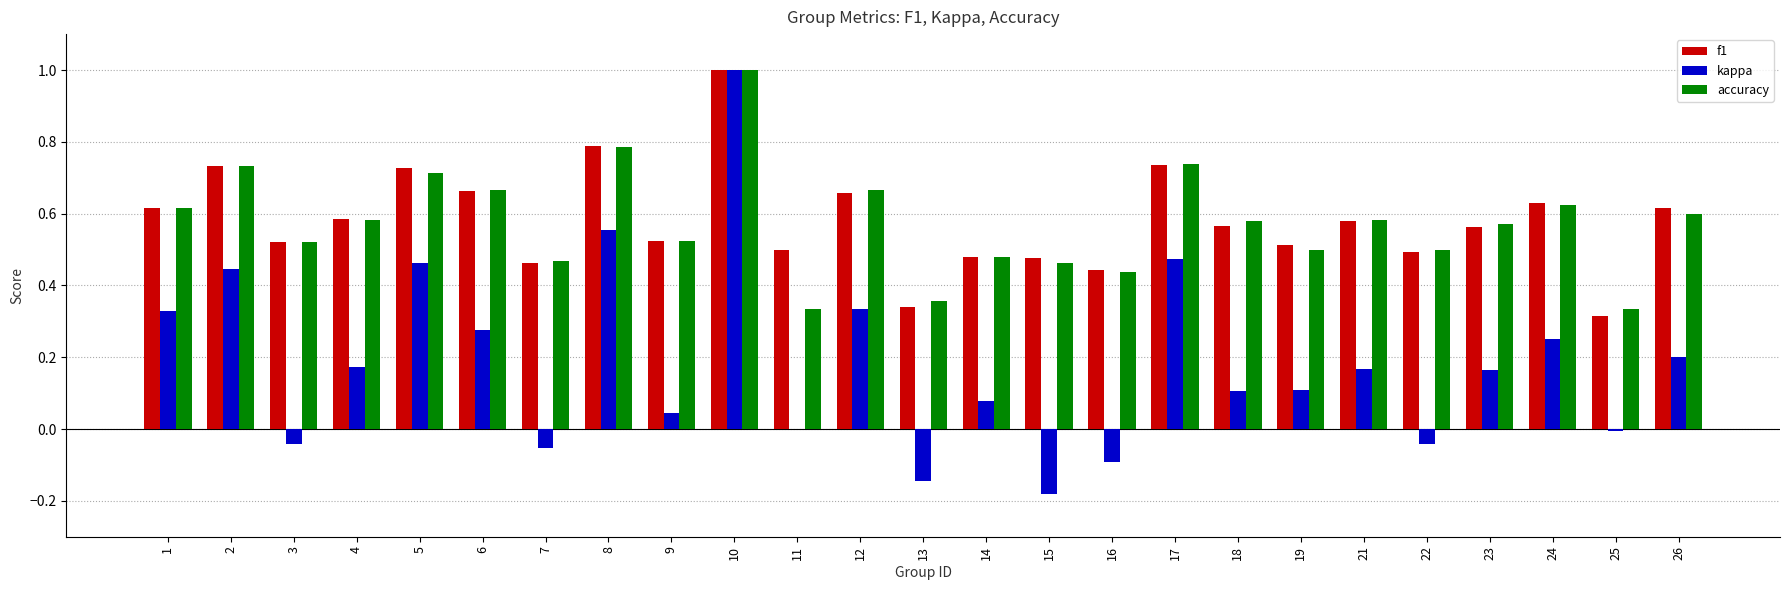

What is the sum of all f1 values?

14.5